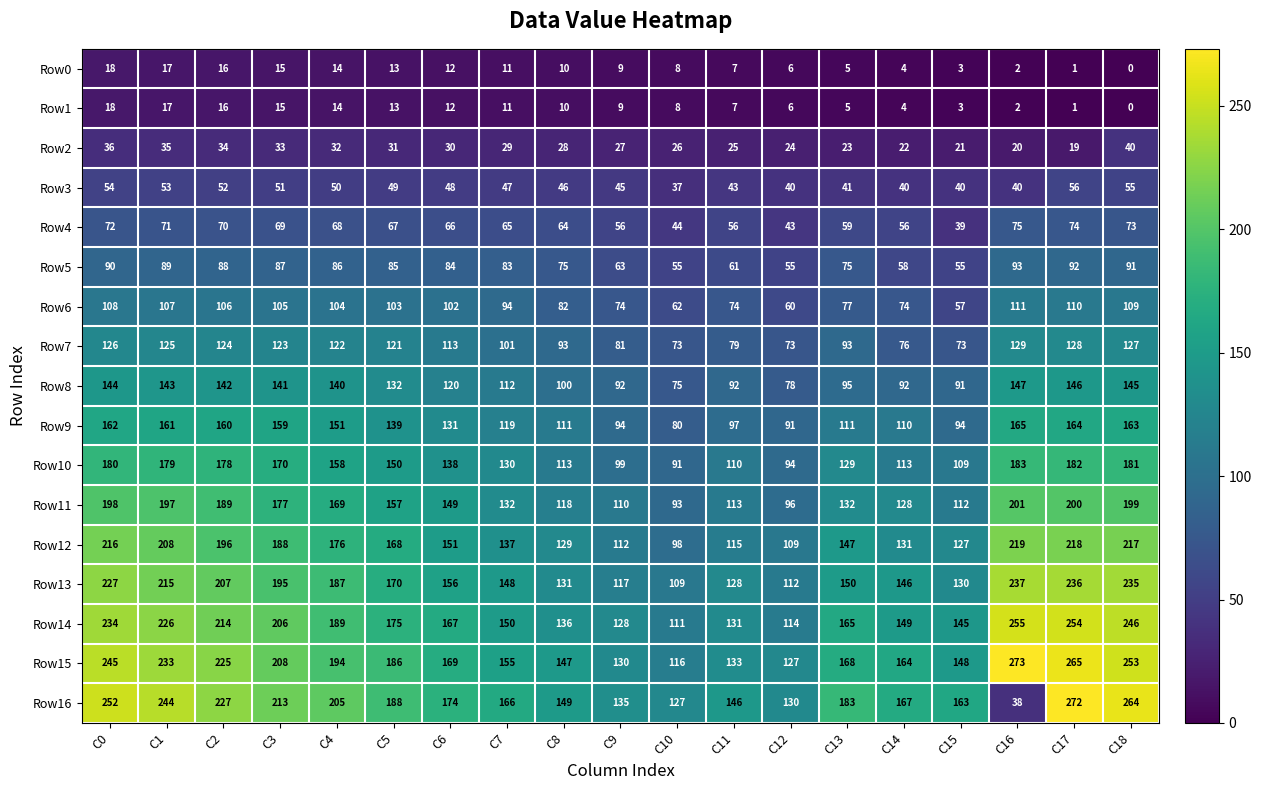

Which series has the largest range (max minus min)?

Row16